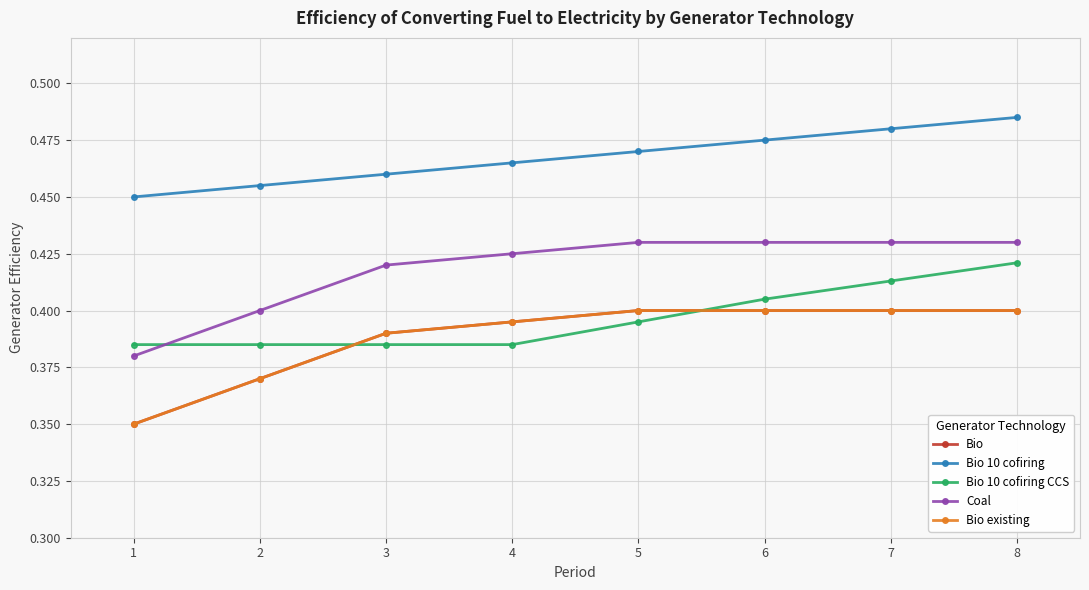

Does the chart have visible grid lines?

Yes